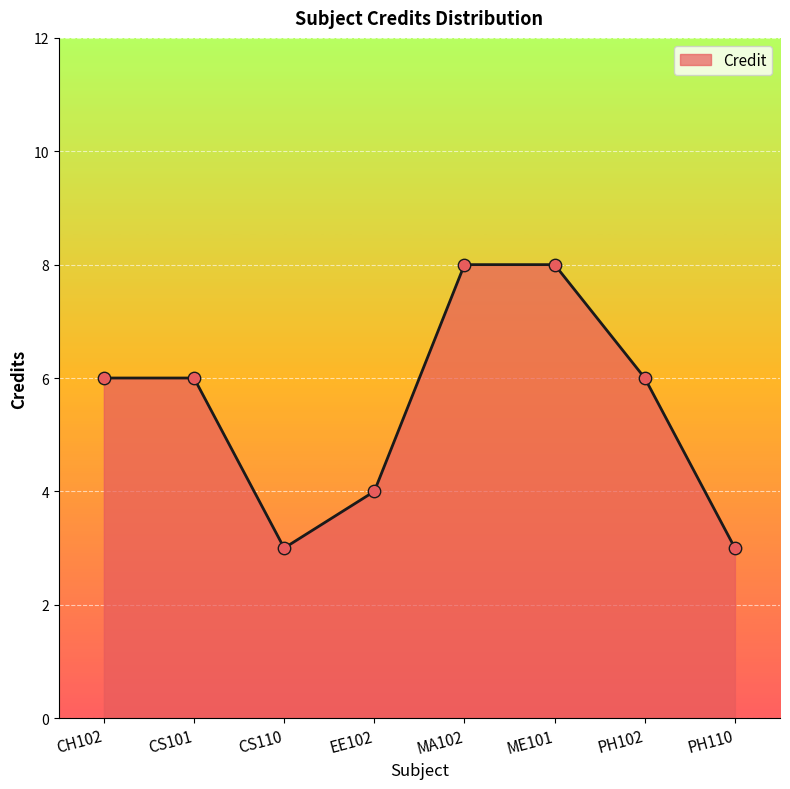

What is the change in value from CS110 to ME101?

+5